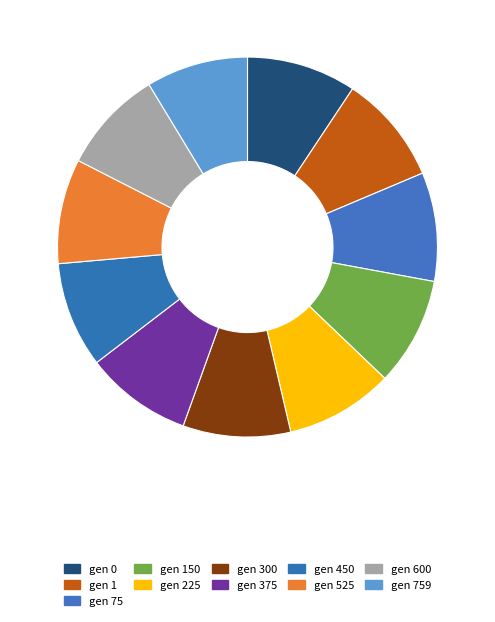

Approximately how many times larger is the value at gen 450 compared to gen 300?

1.0